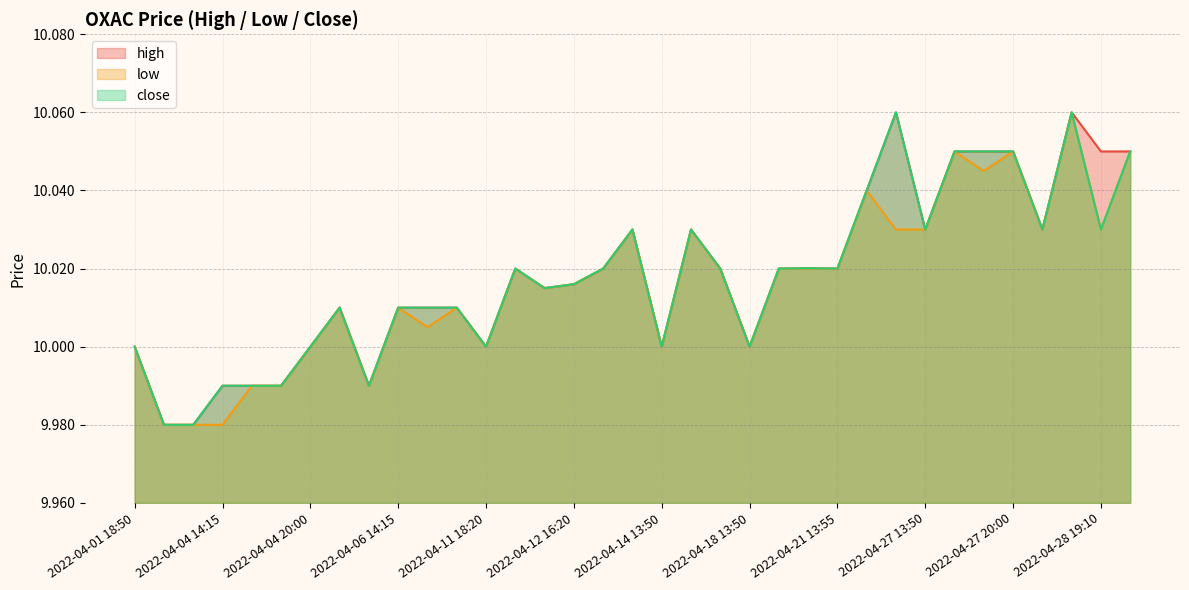

Reading right to left, transcribe all the data shown in this chart.

high: 10.1	10.1	10.1	10.0	10.1	10.1	10.1	10.0	10.1	10.0	10.0	10.0	10.0	10.0	10.0	10.0	10.0	10.0	10.0	10.0	10.0	10.0	10.0	10.0	10.0	10.0	10.0	10.0	10.0	10.0	10.0	10.0	10.0	10.0	10.0
low: 10.1	10.0	10.1	10.0	10.1	10.0	10.1	10.0	10.0	10.0	10.0	10.0	10.0	10.0	10.0	10.0	10.0	10.0	10.0	10.0	10.0	10.0	10.0	10.0	10.0	10.0	10.0	10.0	10.0	10.0	10.0	10.0	10.0	10.0	10.0
close: 10.1	10.0	10.1	10.0	10.1	10.1	10.1	10.0	10.1	10.0	10.0	10.0	10.0	10.0	10.0	10.0	10.0	10.0	10.0	10.0	10.0	10.0	10.0	10.0	10.0	10.0	10.0	10.0	10.0	10.0	10.0	10.0	10.0	10.0	10.0